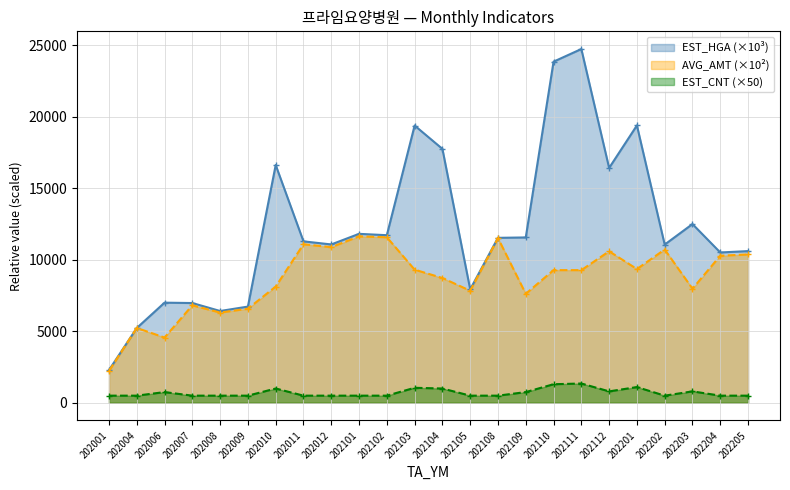

Between 202204 and 202108, which is larger?

202108